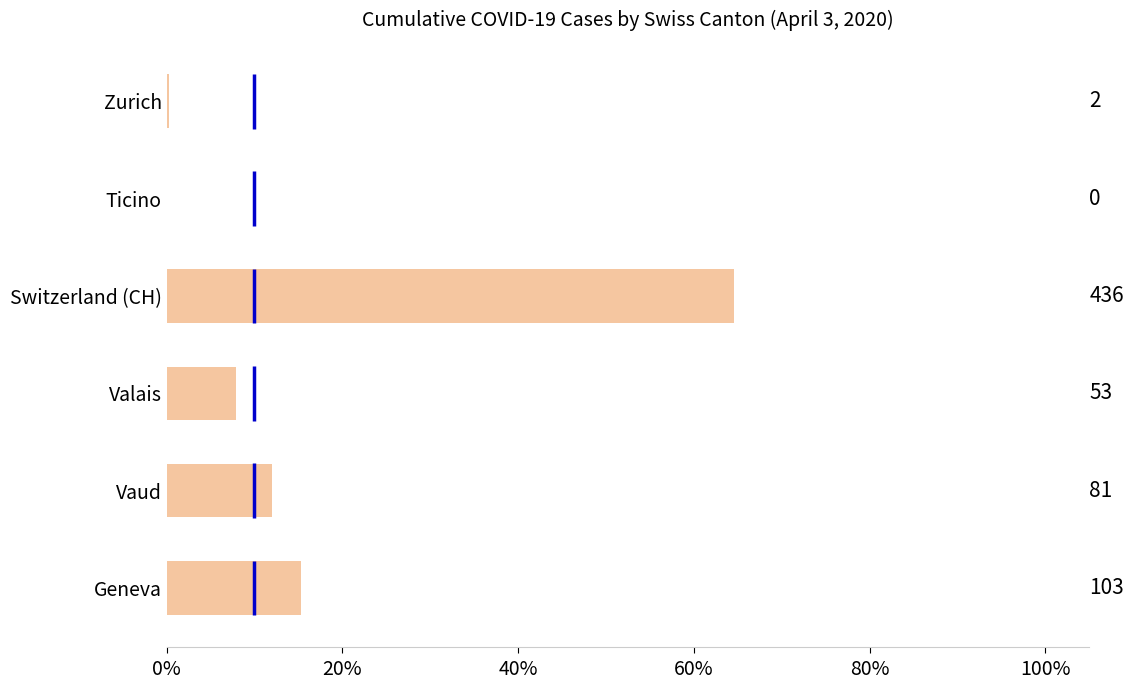

What is the ratio of the value at Switzerland (CH) to the value at Vaud?

5.4